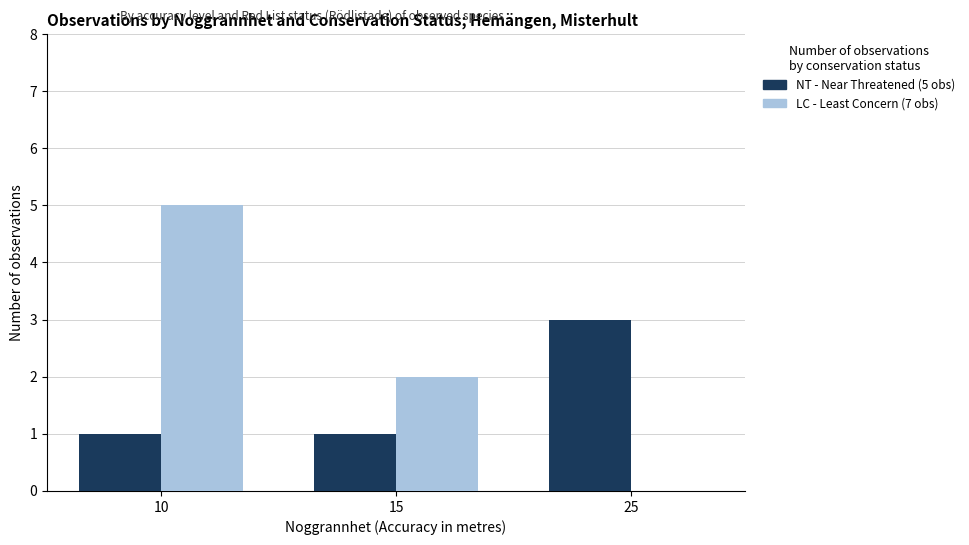

What is the total value across all series at 25?

3